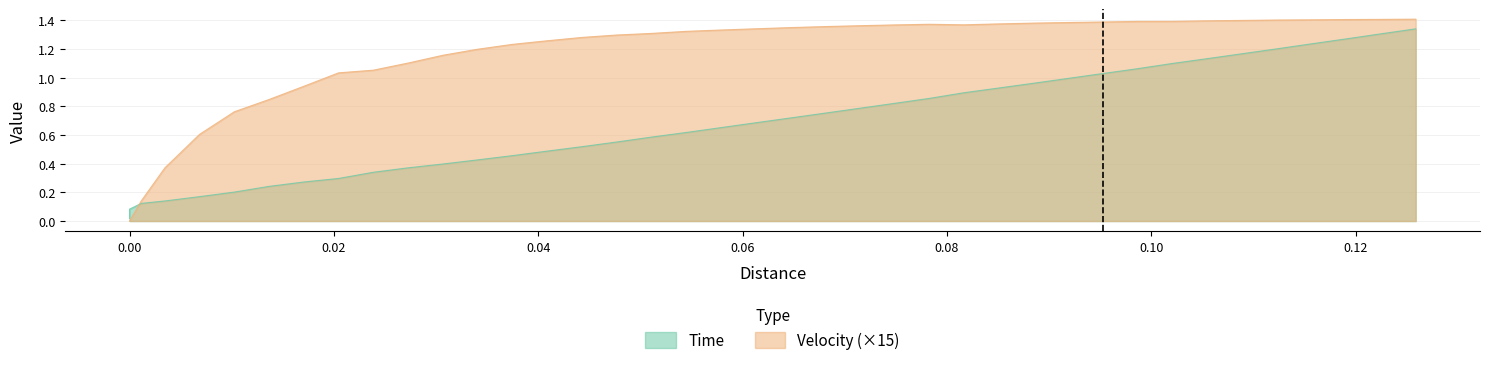

At how many categories does at least one series exceed 0?

40